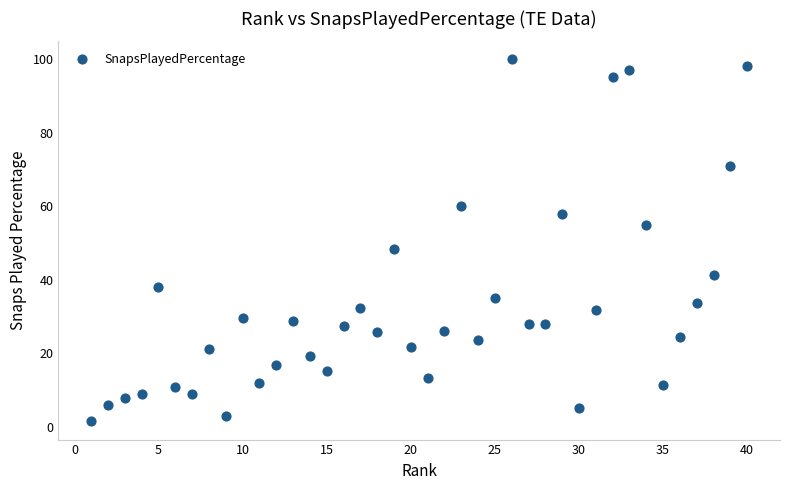

What Y value in the scatter plot is closest to 50?

48.5